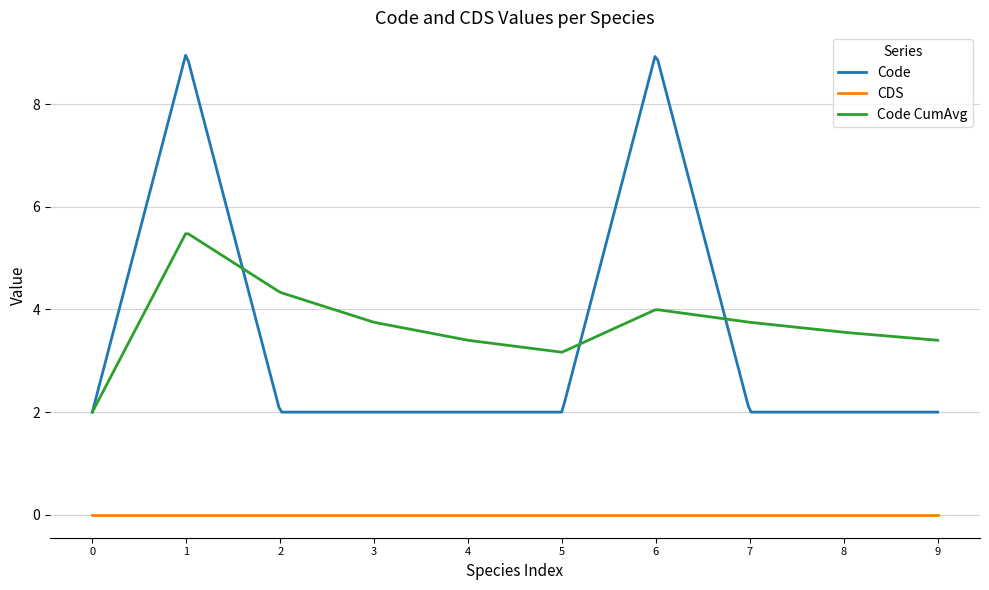

Which series has the largest range (max minus min)?

Code